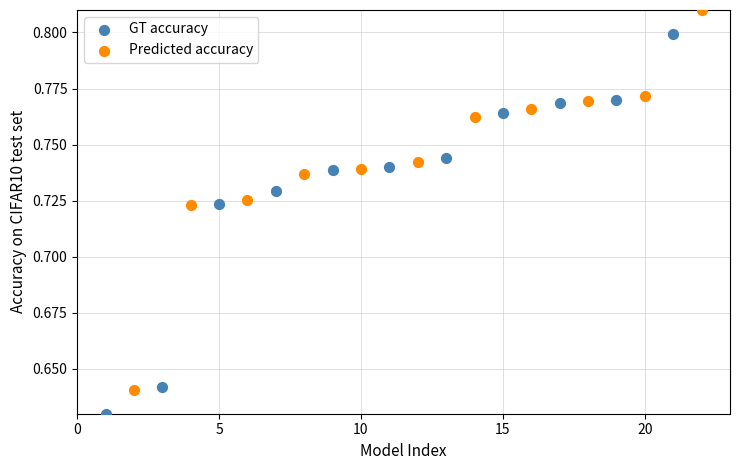

Which series contains the highest Y value?

Predicted accuracy